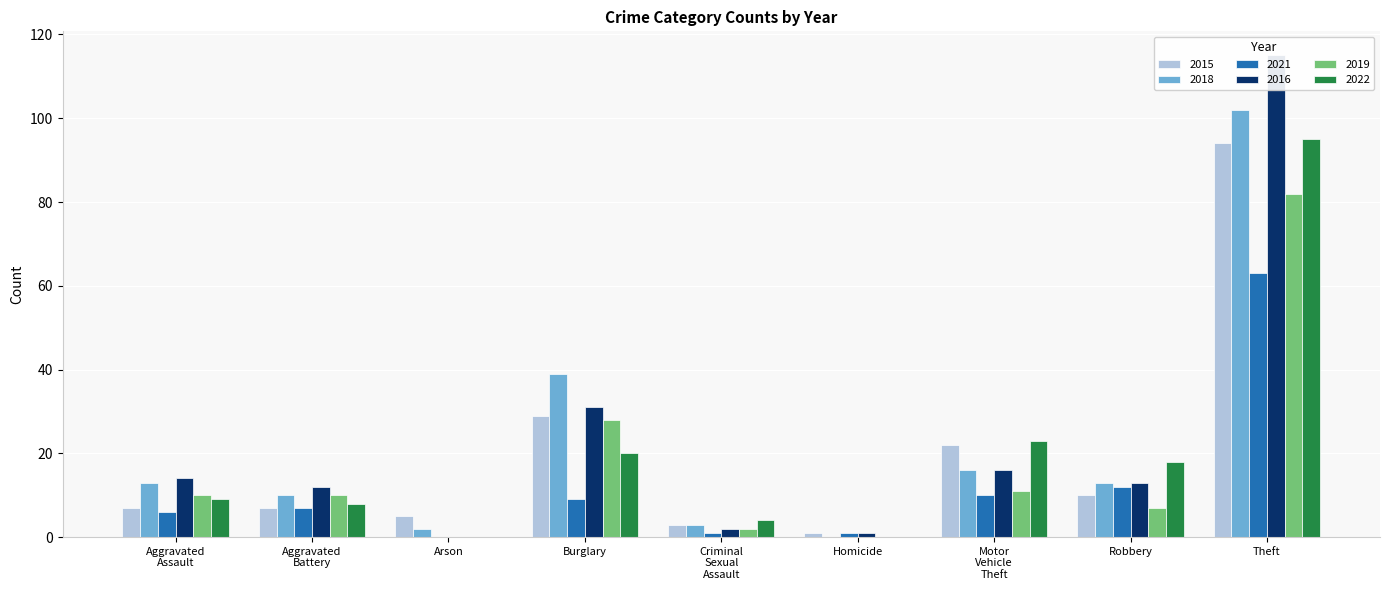

What is the difference between the second highest and second lowest values in the 2022 series?

23